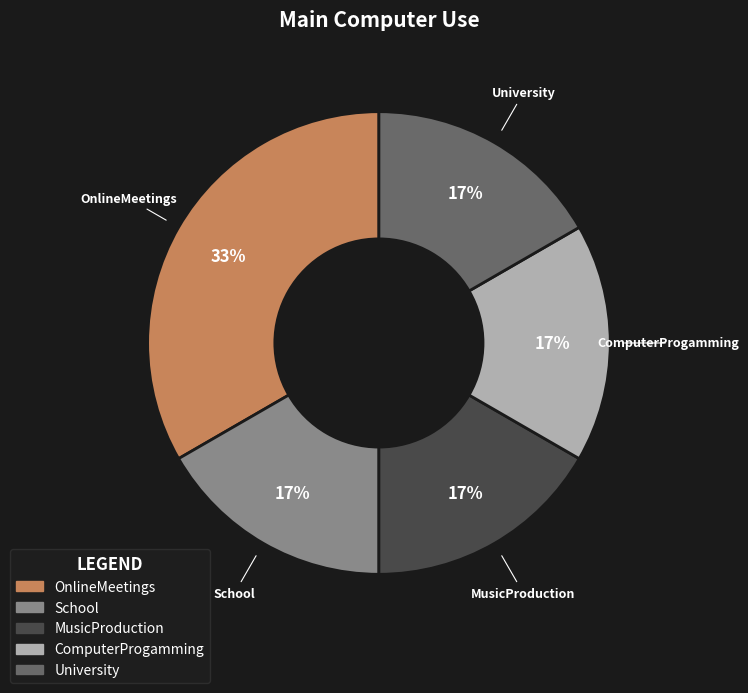

How many segments does this pie chart have?

5